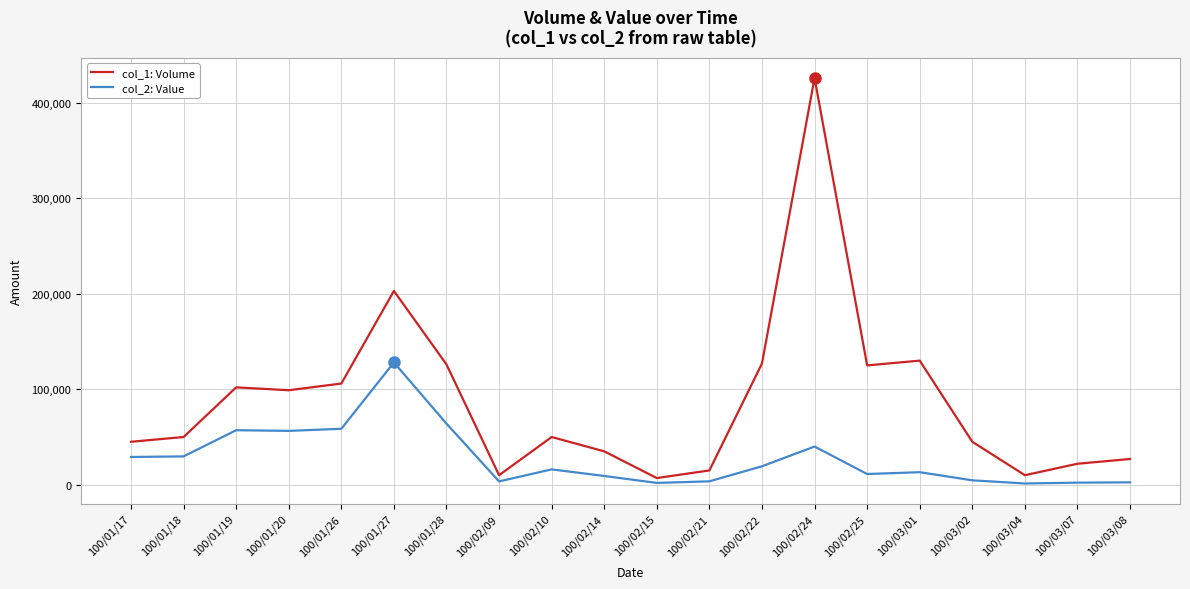

What is the difference between the col_1: Volume values at 100/01/27 and 100/02/14?

168000